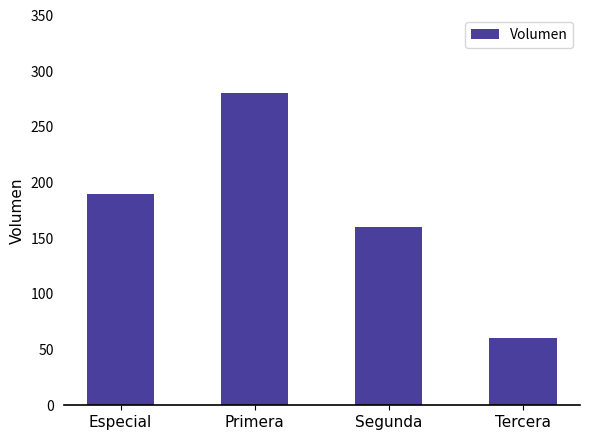

List the labels in order of value, largest first.

Primera, Especial, Segunda, Tercera